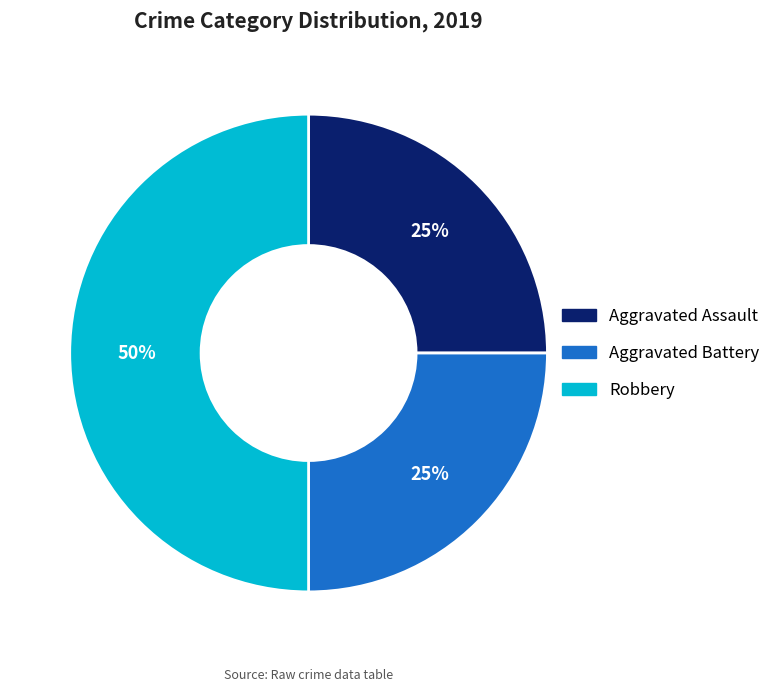

Count the number of slices in the pie.

3